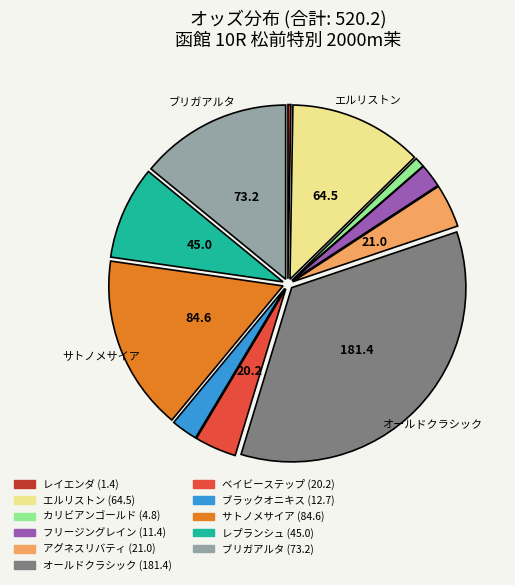

Is there any slice that represents more than half of the pie?

No